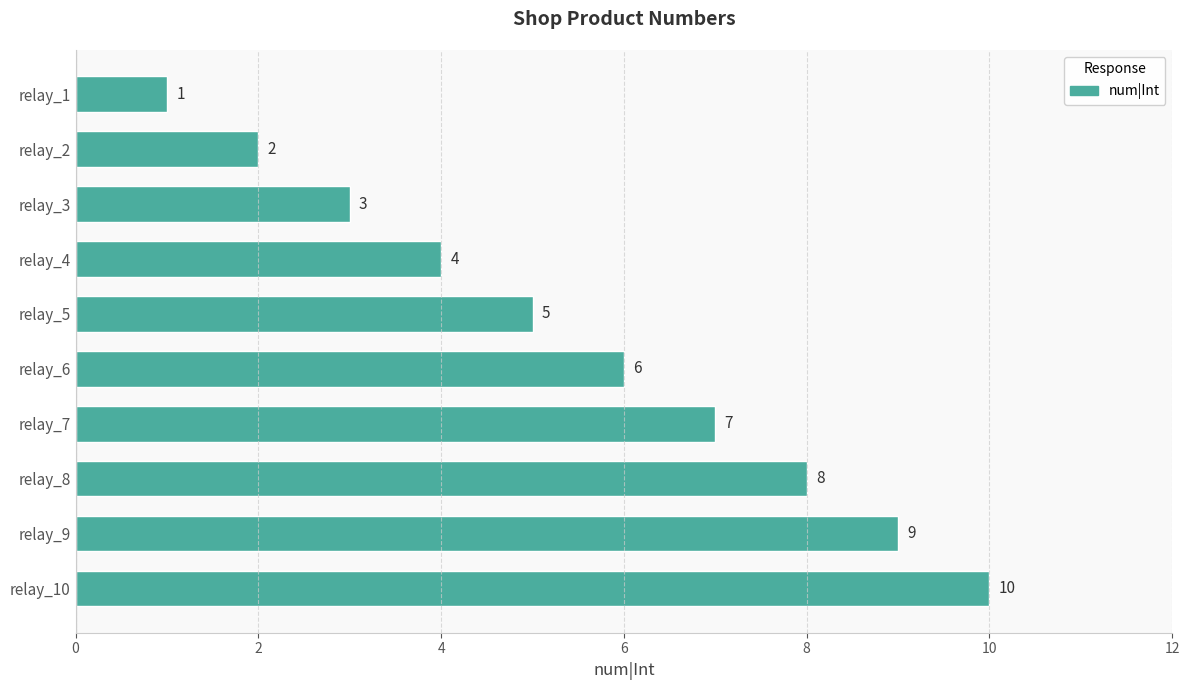

List the labels in order of value, smallest first.

relay_1, relay_2, relay_3, relay_4, relay_5, relay_6, relay_7, relay_8, relay_9, relay_10